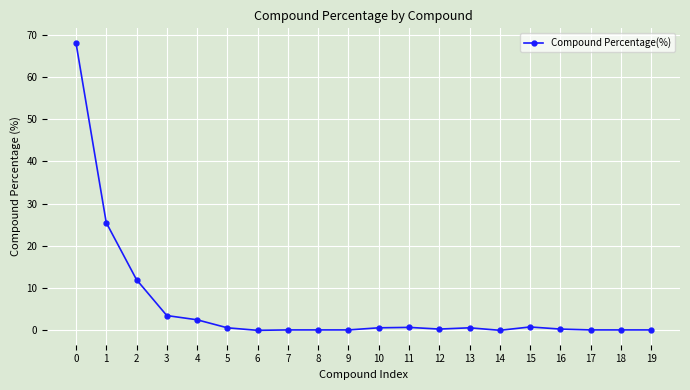

What is the maximum value shown in the chart?

68.1